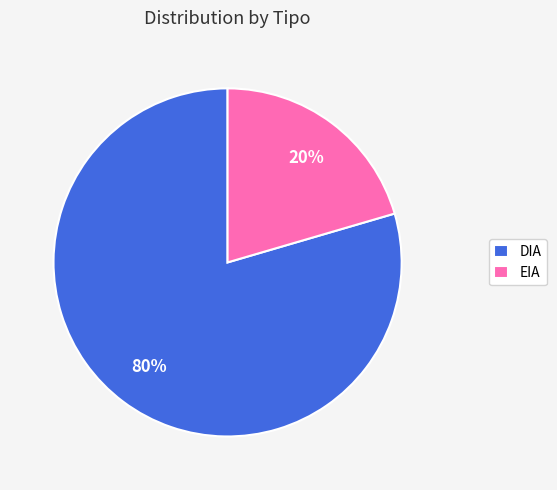

Which slice represents more than half of the pie?

DIA